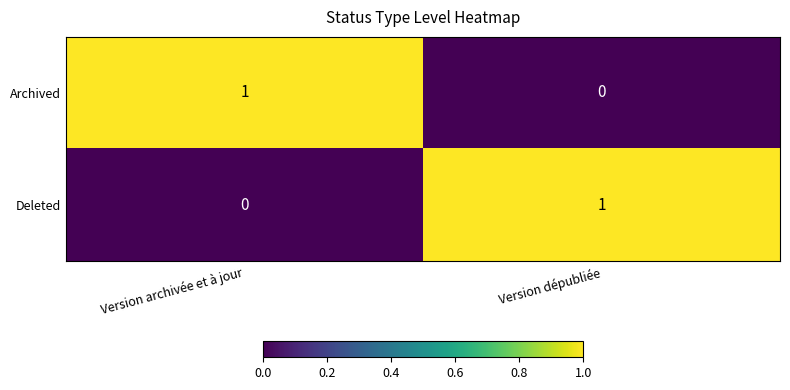

At which label does Deleted reach its peak?

Version dépubliée